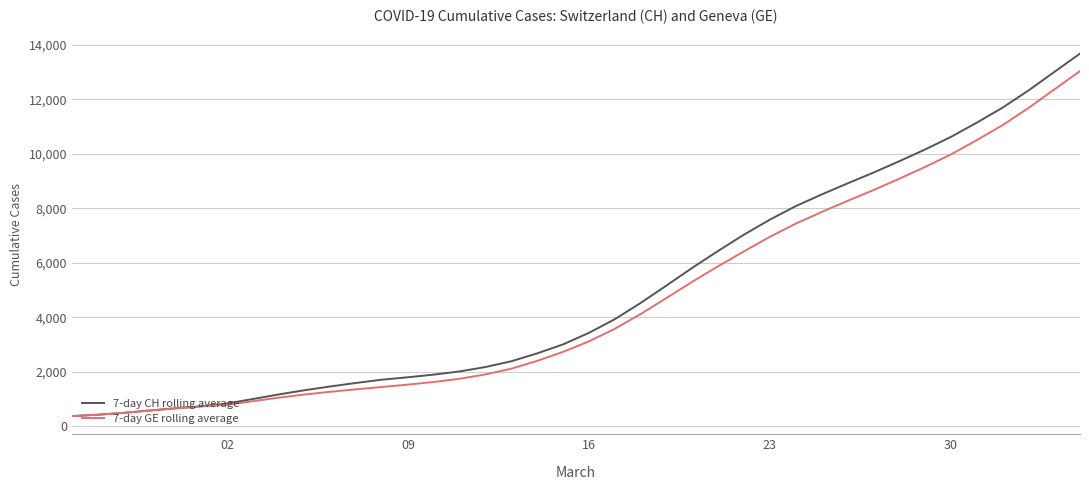

Which series has the widest spread of values?

7-day CH rolling average